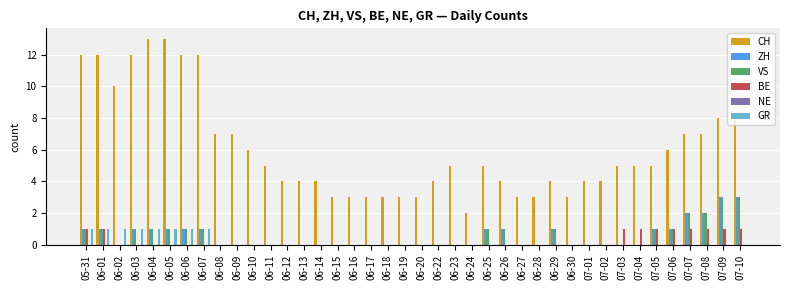

Which series has the largest total across all categories?

CH